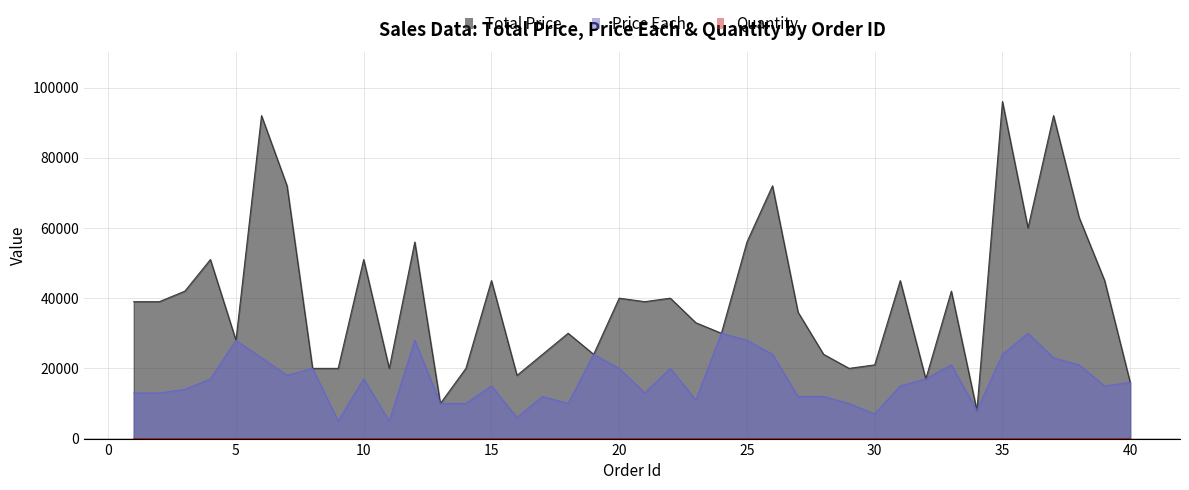

In Price Each, how many points are higher than both neighbors (excluding endpoints)?

11